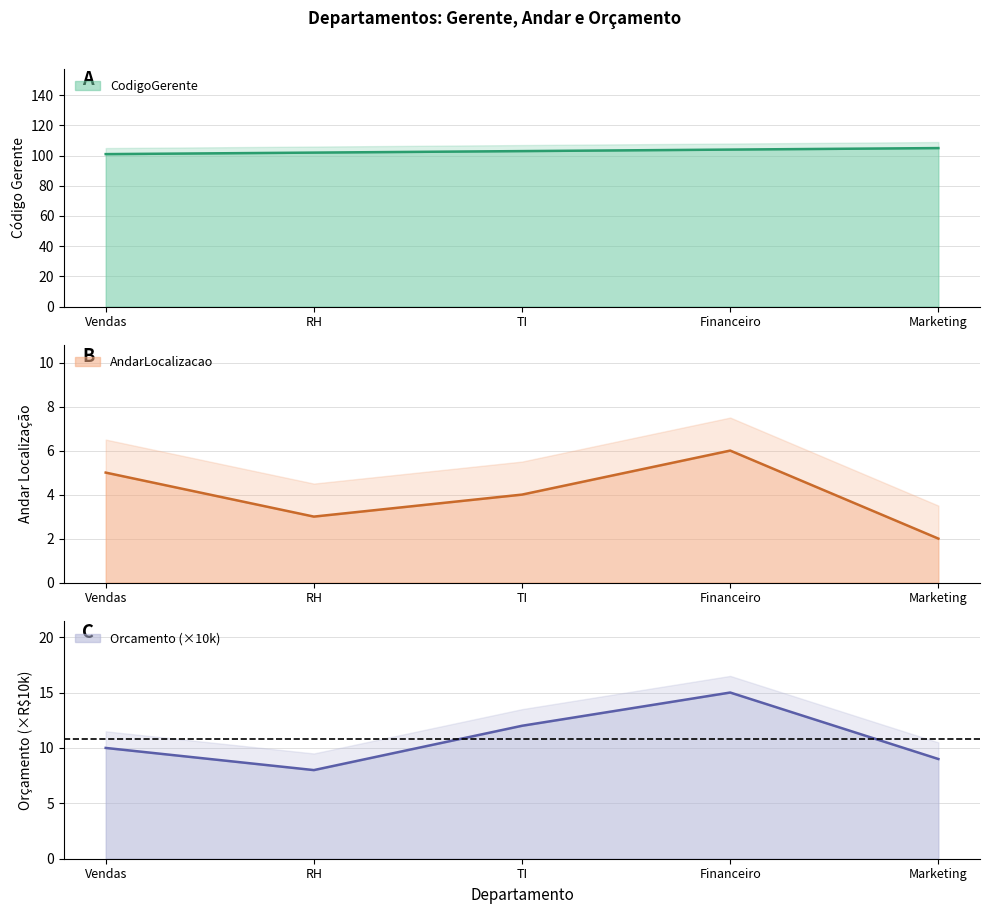

What is the difference between the AndarLocalizacao values at Vendas and TI?

1